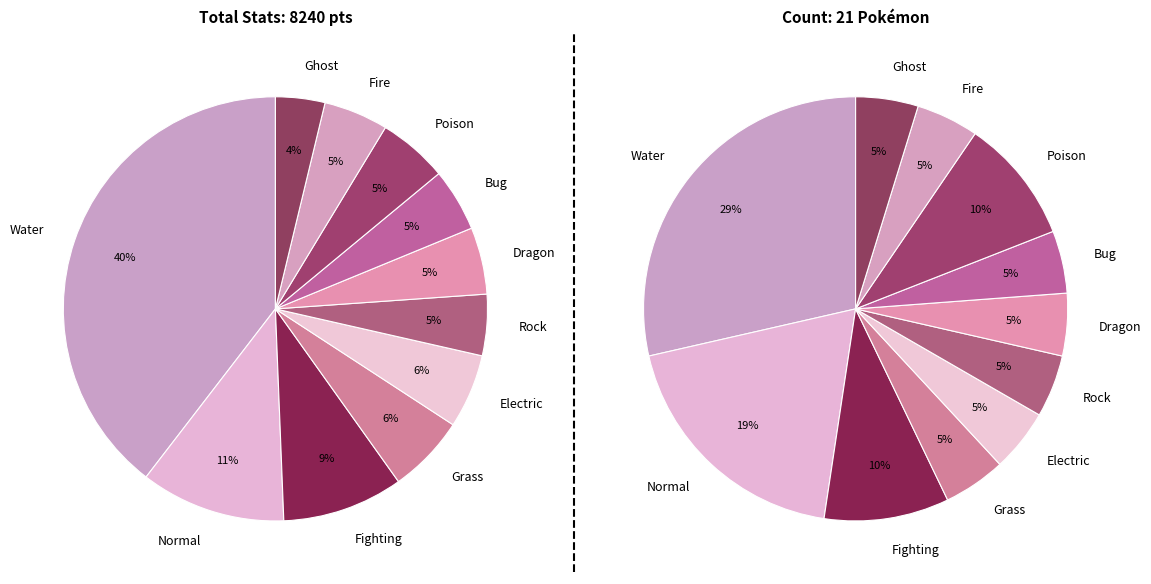

To the nearest percent, what is the average slice percentage?

9%